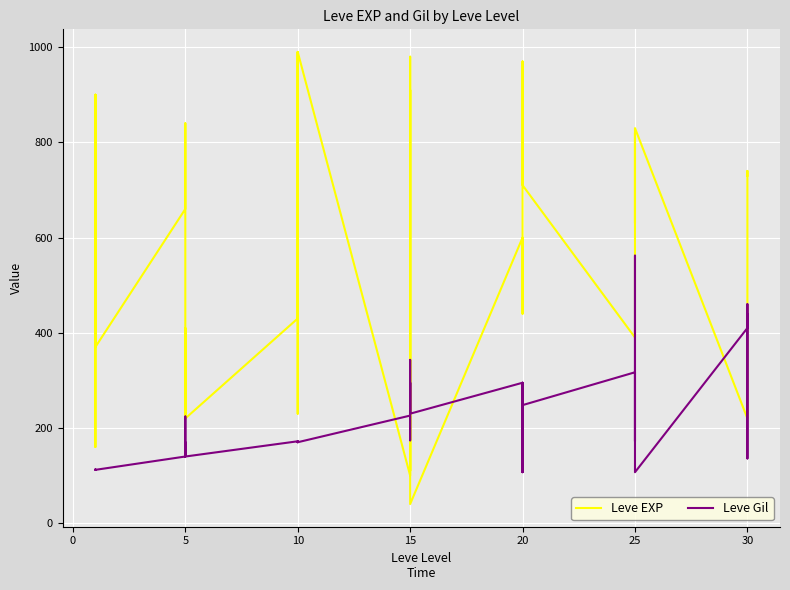

Which series changed the most between −5 and 12?

Leve EXP